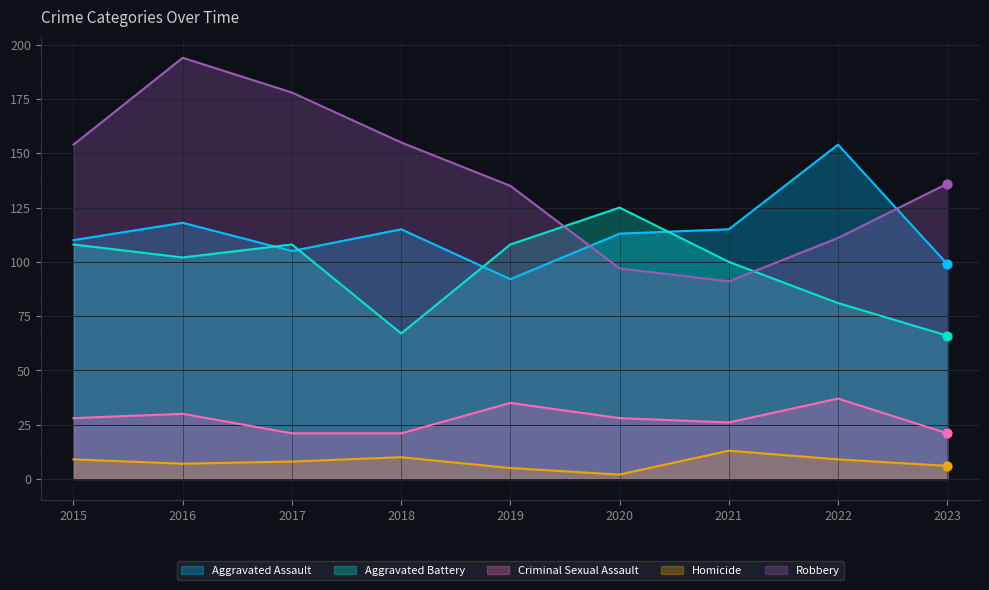

Is the value of Aggravated Battery at 2019 greater than the value of Aggravated Assault at 2023?

Yes